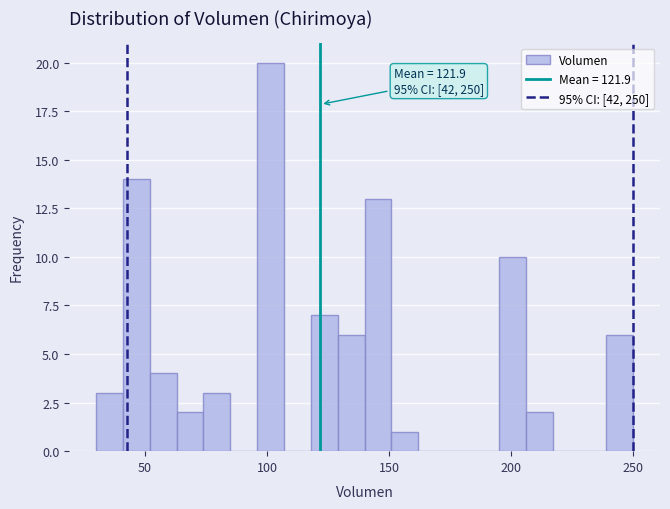

Around what value on the x-axis is the tallest bar? Give the approximate position of its centre, as read against the axis.

100